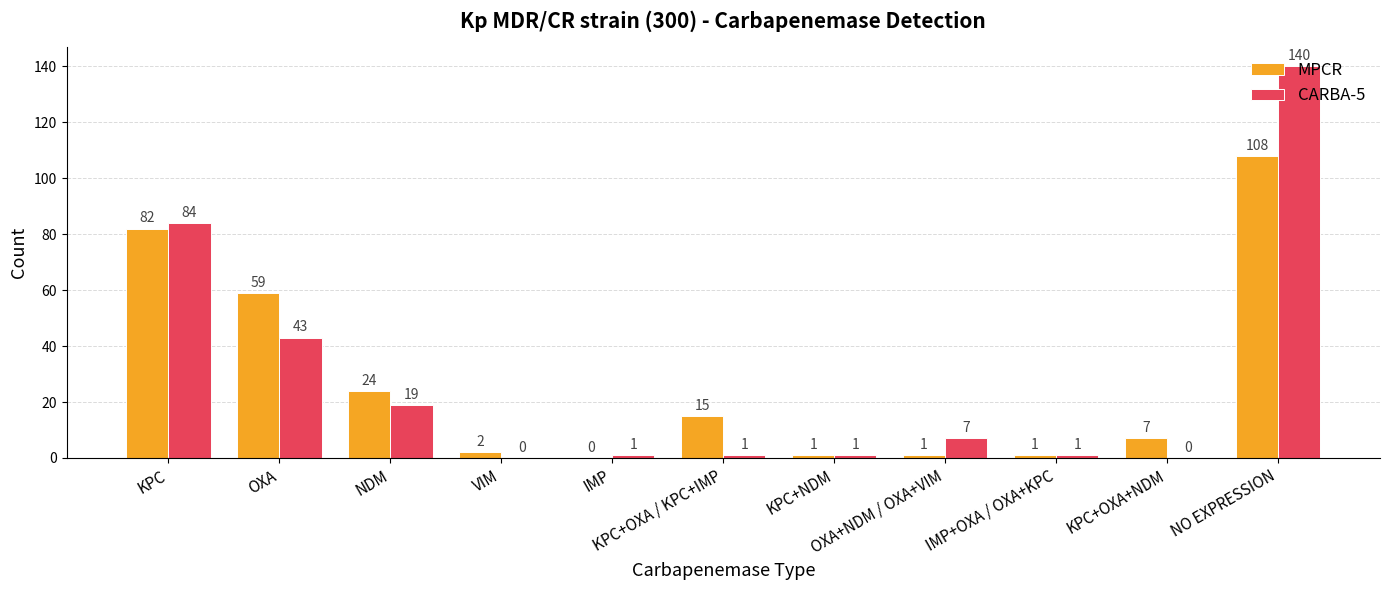

Reading left to right, extract all data points from this chart.

MPCR: KPC=82	OXA=59	NDM=24	VIM=2	IMP=0	KPC+OXA / KPC+IMP=15	KPC+NDM=1	OXA+NDM / OXA+VIM=1	IMP+OXA / OXA+KPC=1	KPC+OXA+NDM=7	NO EXPRESSION=108
CARBA-5: KPC=84	OXA=43	NDM=19	VIM=0	IMP=1	KPC+OXA / KPC+IMP=1	KPC+NDM=1	OXA+NDM / OXA+VIM=7	IMP+OXA / OXA+KPC=1	KPC+OXA+NDM=0	NO EXPRESSION=140